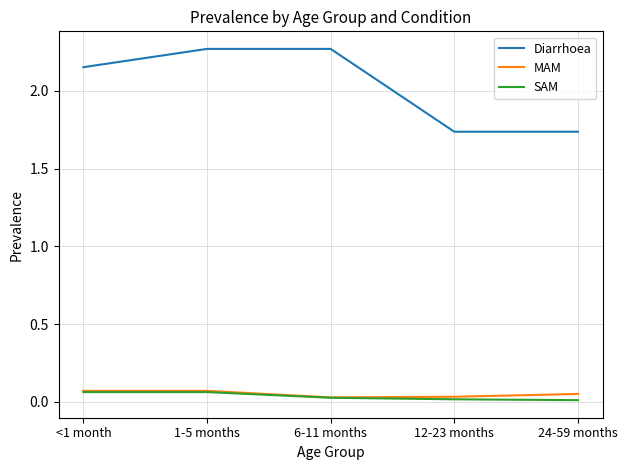

Which series has the largest range (max minus min)?

Diarrhoea